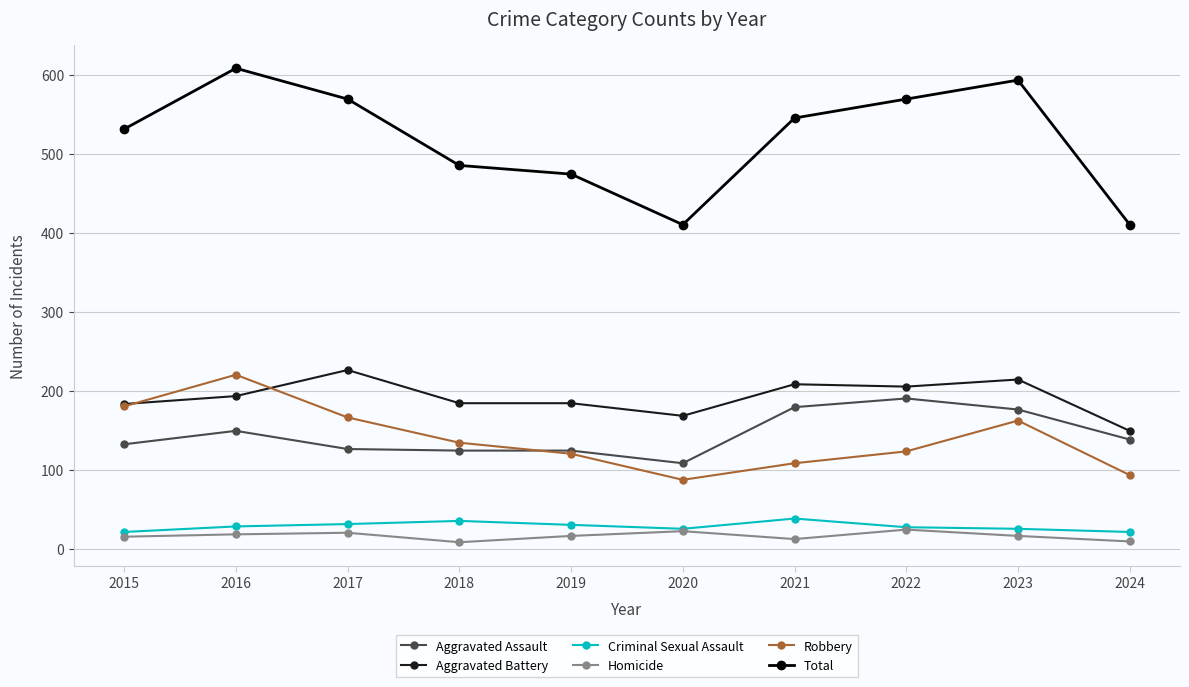

True or false: Homicide has a value of 8 at 2018.

True